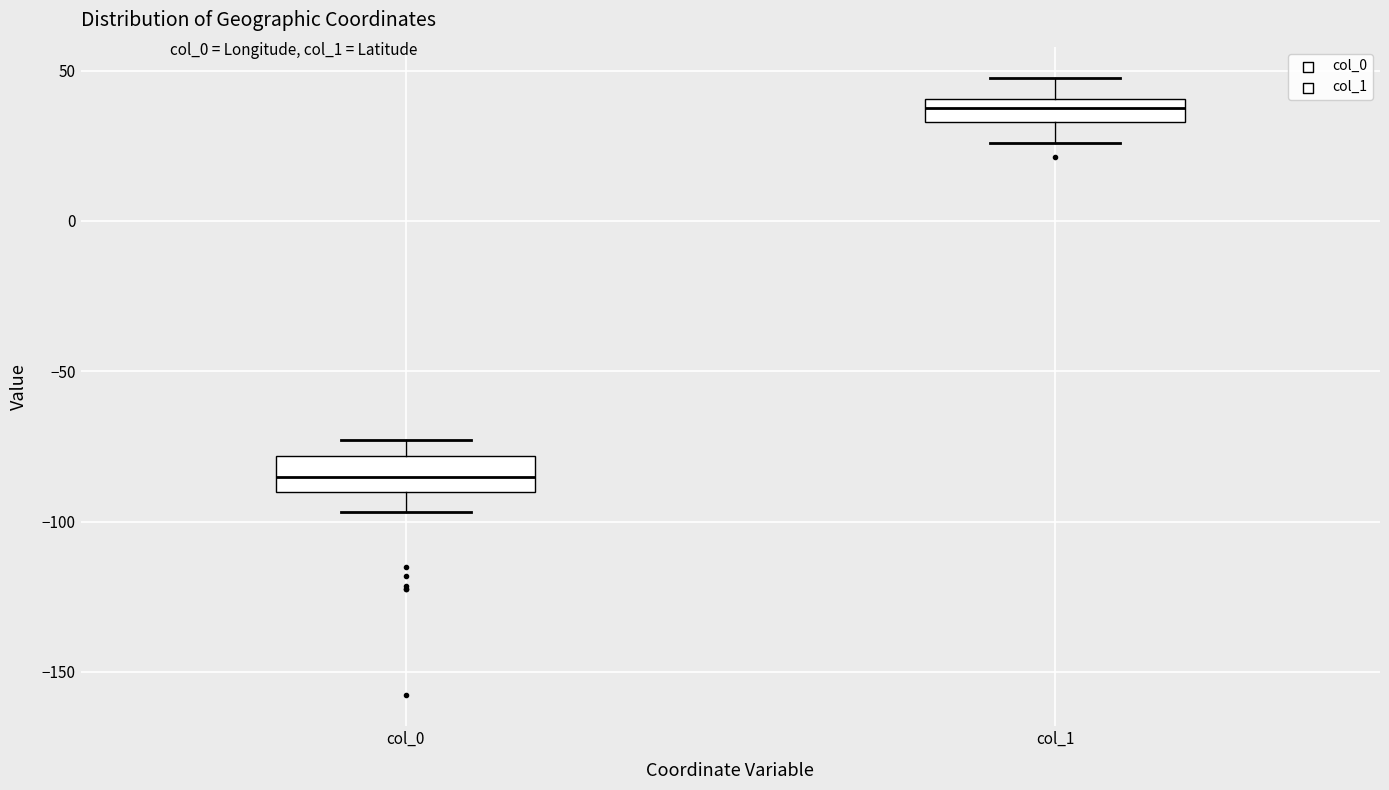

Reading left to right, read every box against the y-axis: the position of its median line, the range the box covers, and the ends of its whiskers. The values are not printed on the chart, so give them approximately, as read against the axis.

col_0: median -85, box -90 to -80, whiskers -95 to -75
col_1: median 40 (inside the box), box 35 to 40, whiskers 25 to 50